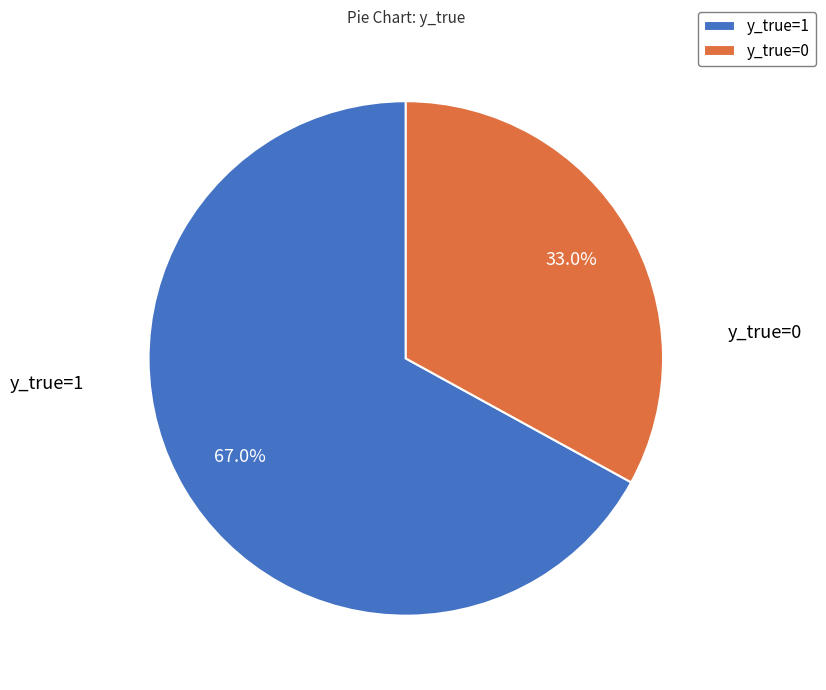

Approximately how many times larger is the value at y_true=0 compared to y_true=1?

0.5